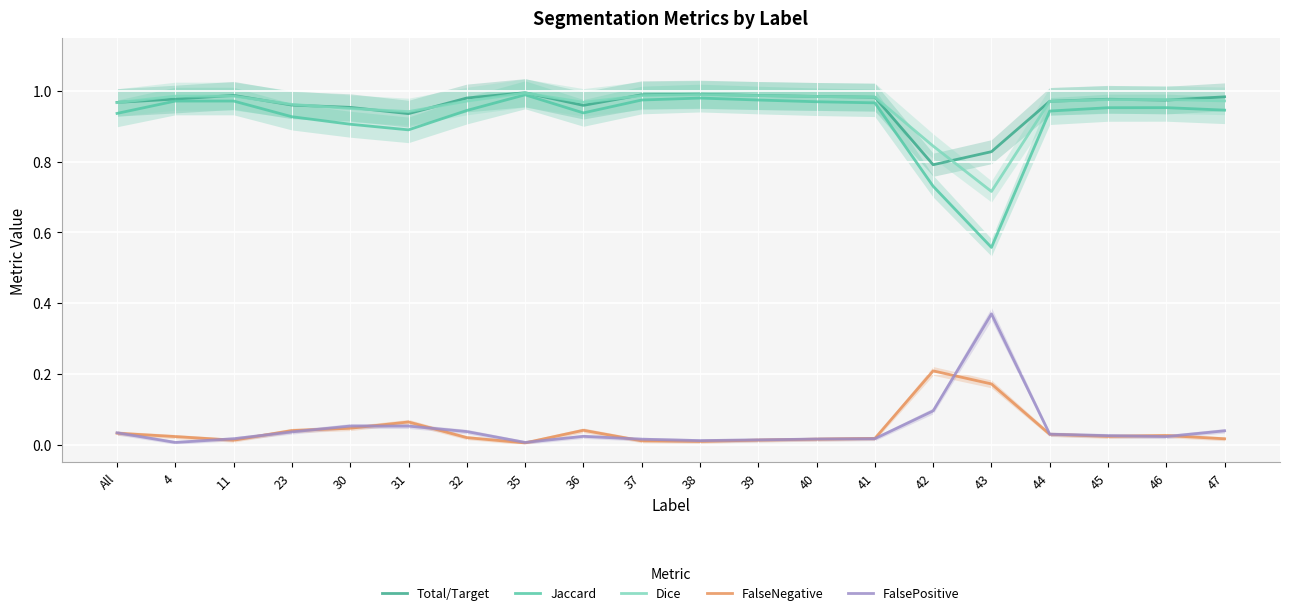

True or false: Total/Target has more than 0 interior local peaks.

True